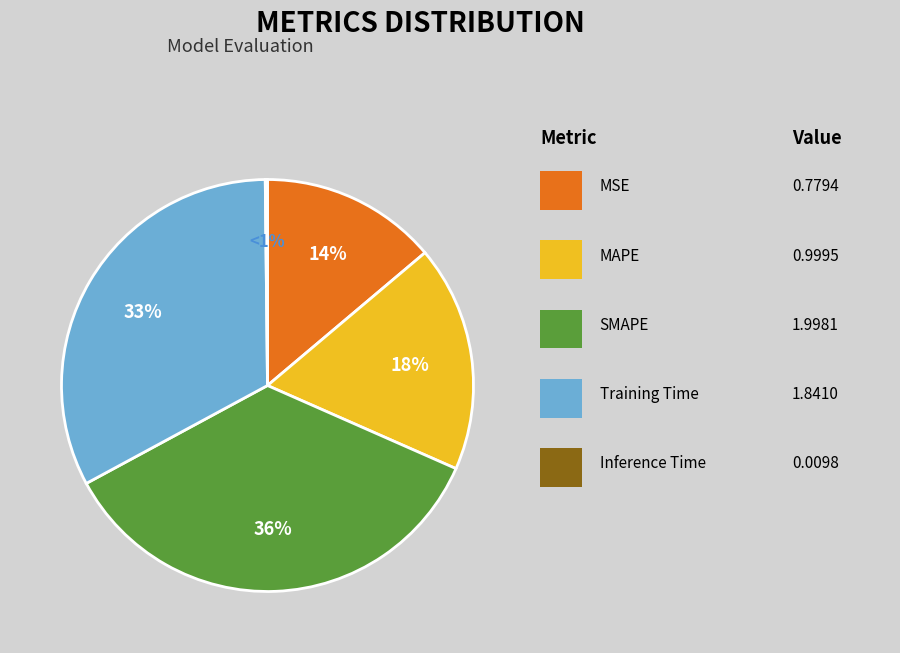

What portion of the pie excludes MAPE?

82.2%